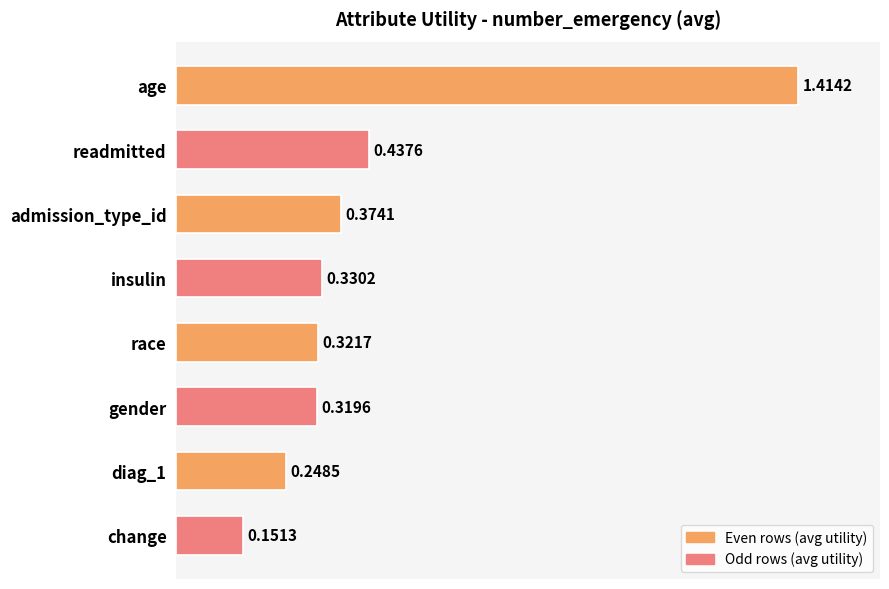

At which label is the value closest to 0?

change